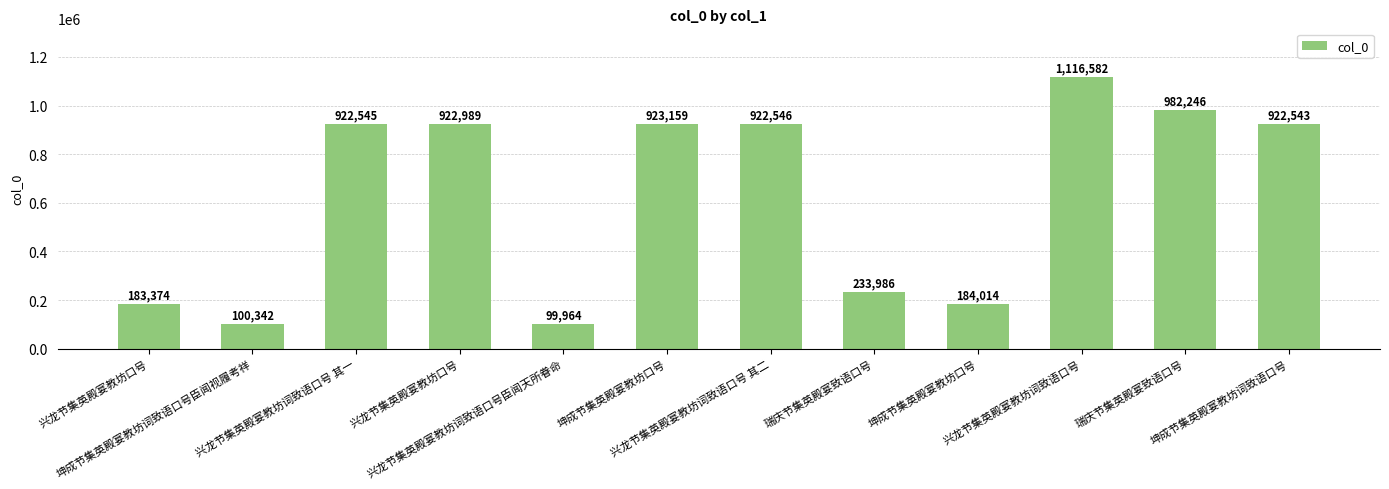

What is the change in value from 坤成节集英殿宴教坊口号 to 坤成节集英殿宴教坊词致语口号?

+738529